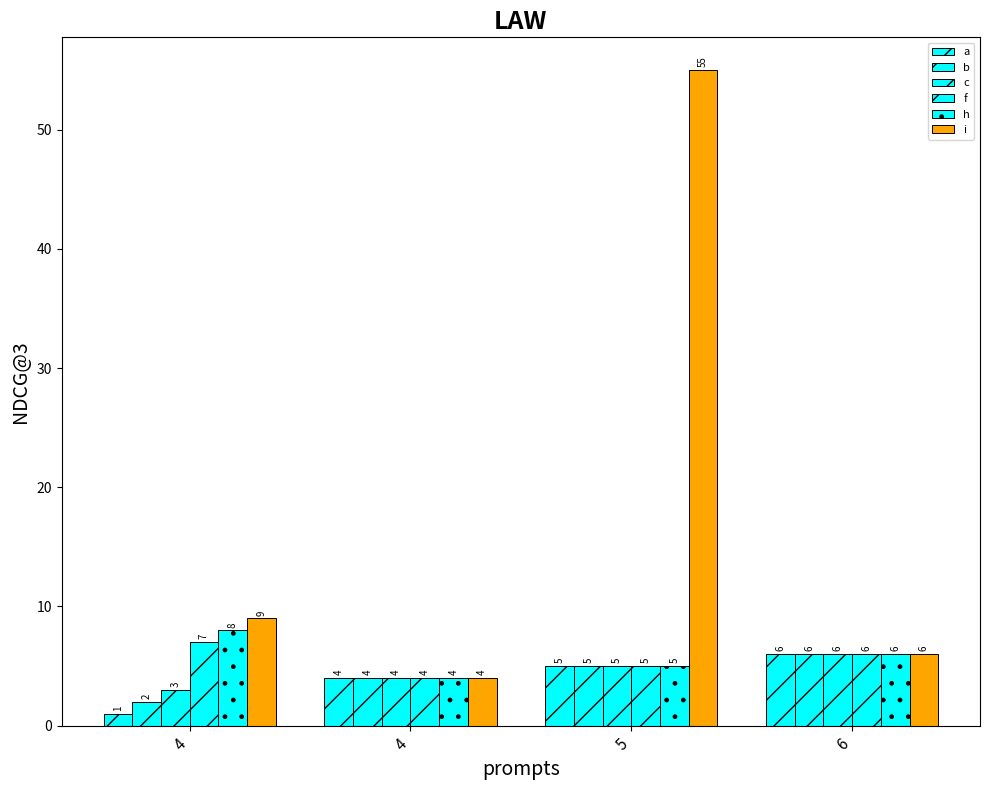

Rank the series by their maximum value, from lowest to highest.

a, b, c, f, h, i